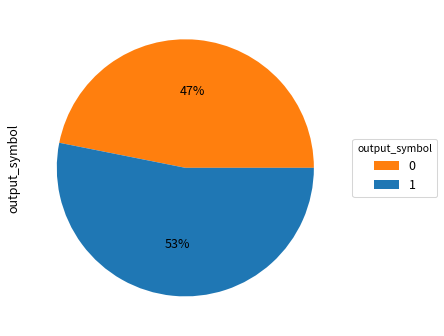

Is the sum of 1 and 0 greater than half?

Yes